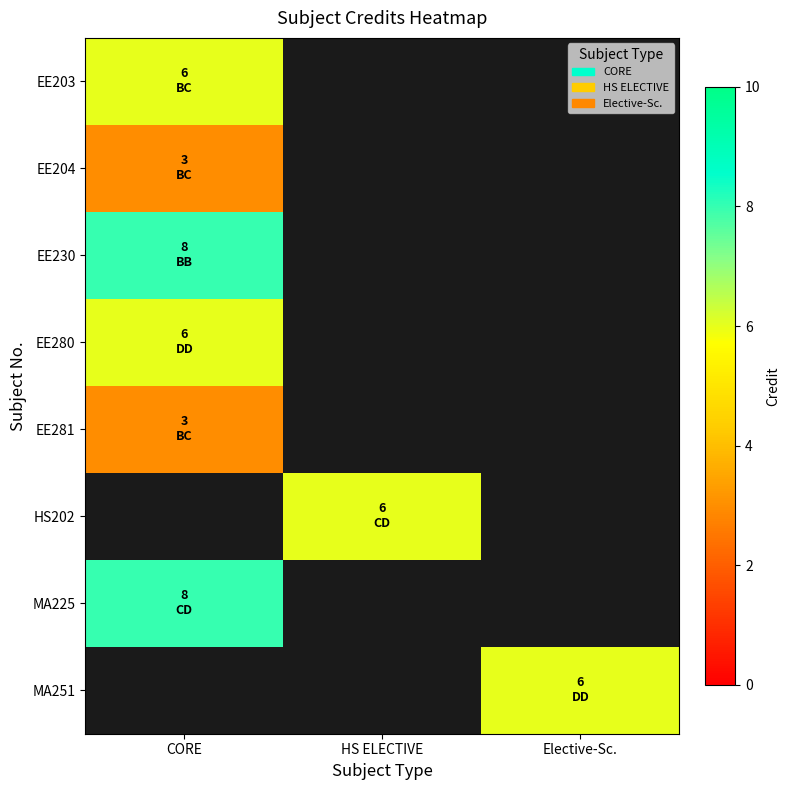

List the labels in order of MA225 value, largest first.

CORE, HS ELECTIVE, Elective-Sc.